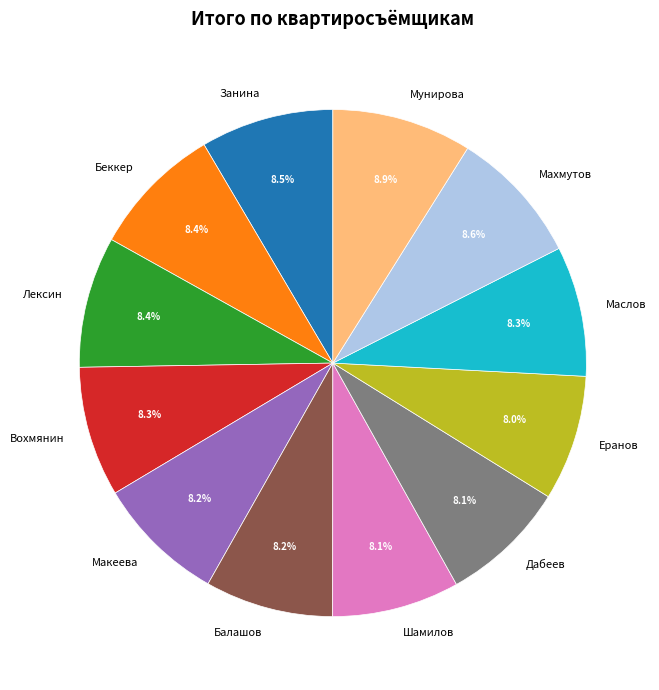

What portion of the pie excludes Маслов?

91.7%